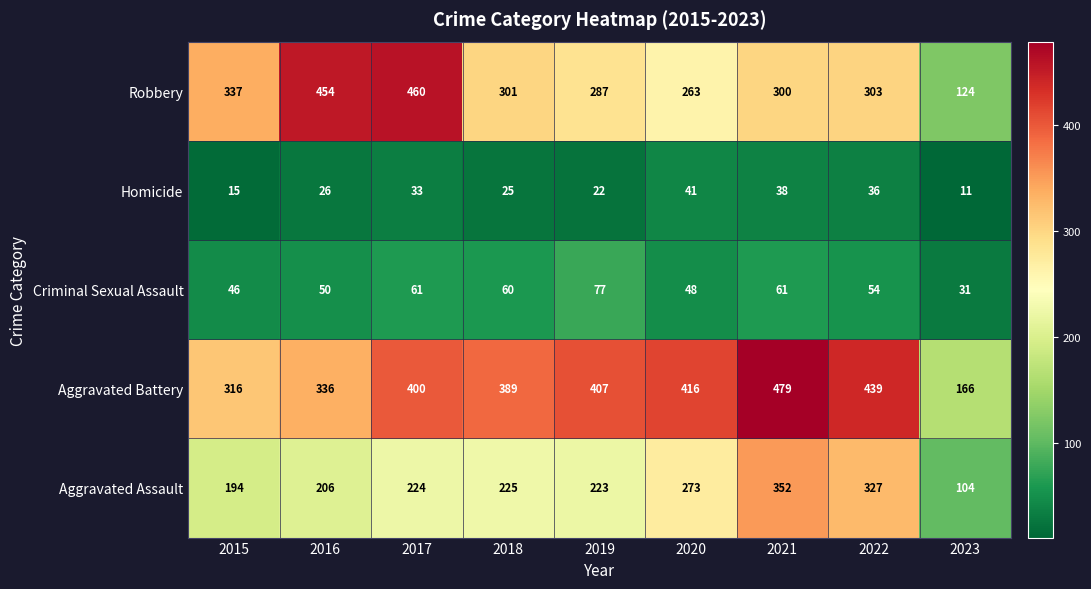

Which series has the widest spread of values?

Robbery